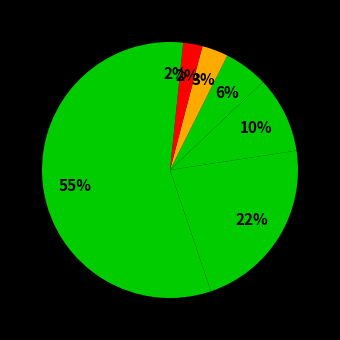

How many slices are in this pie chart?

7